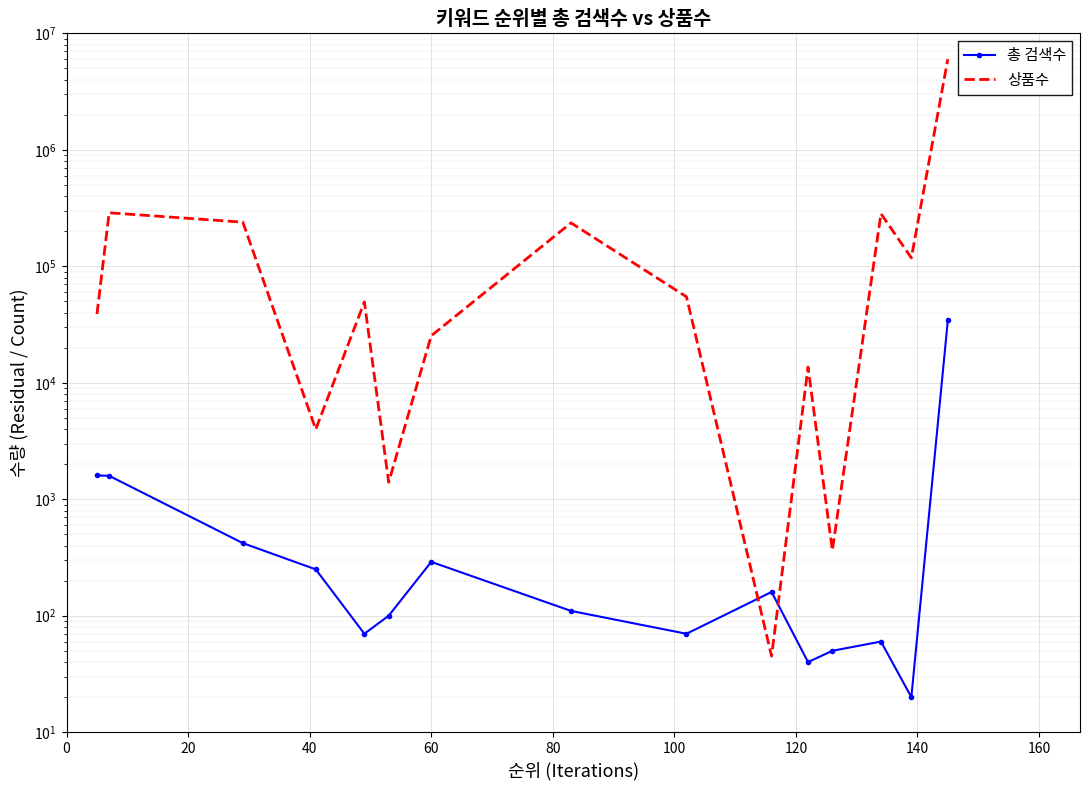

True or false: 상품수 has a value of 77191 at 20.

False